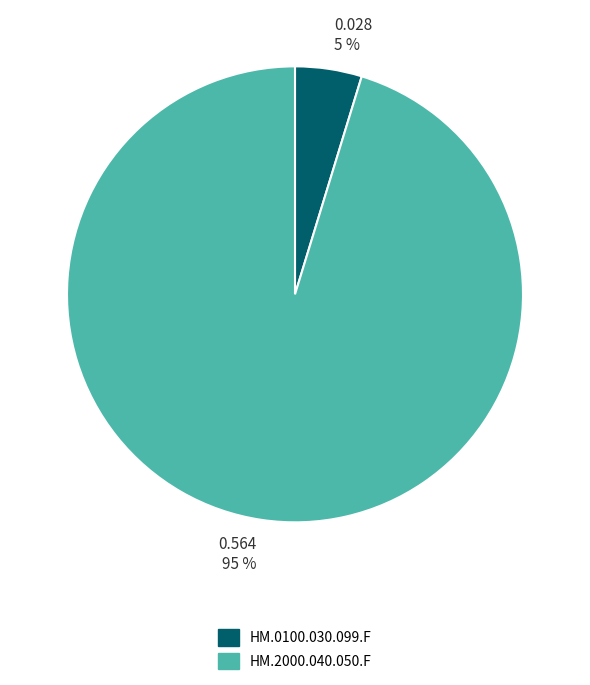

Count the number of slices in the pie.

2